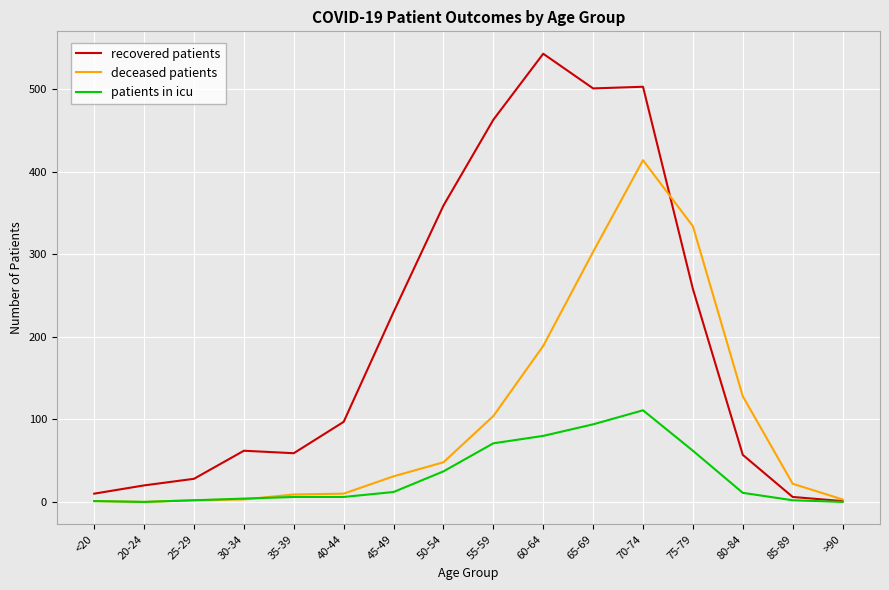

What is the greatest value displayed?

543